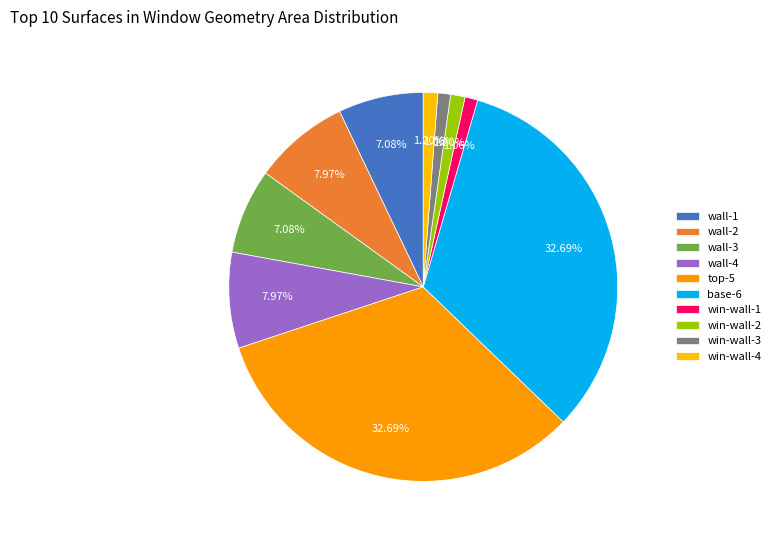

What is the largest slice in the pie chart?

top-5